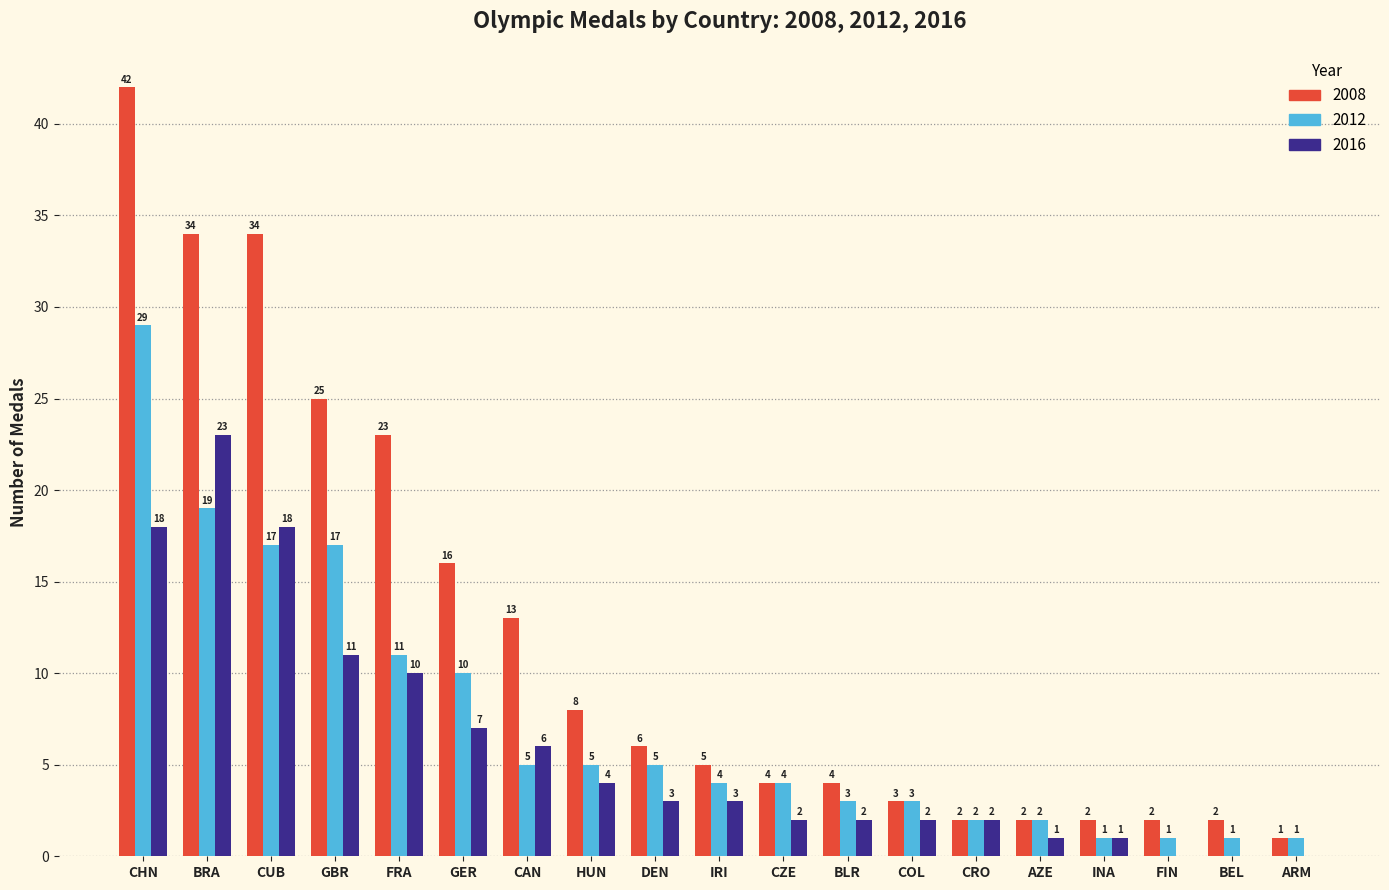

Are the bars grouped side by side (vs. stacked)?

Yes